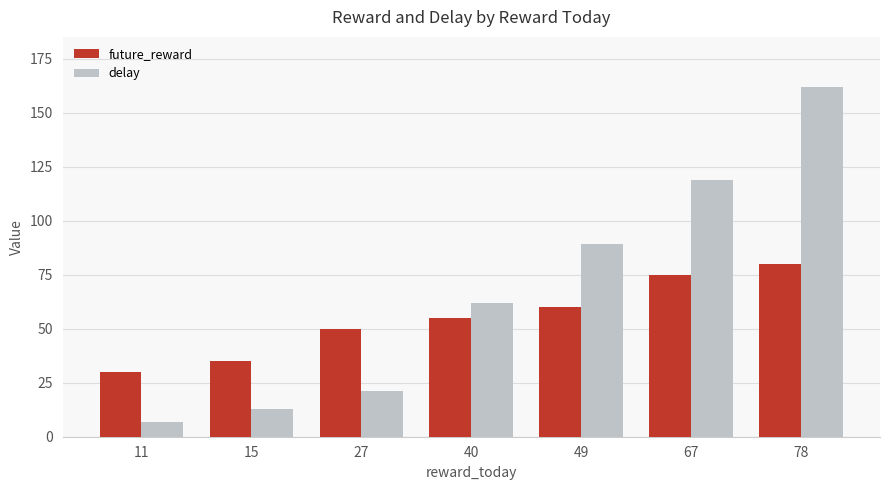

How many bars are there in total?

14